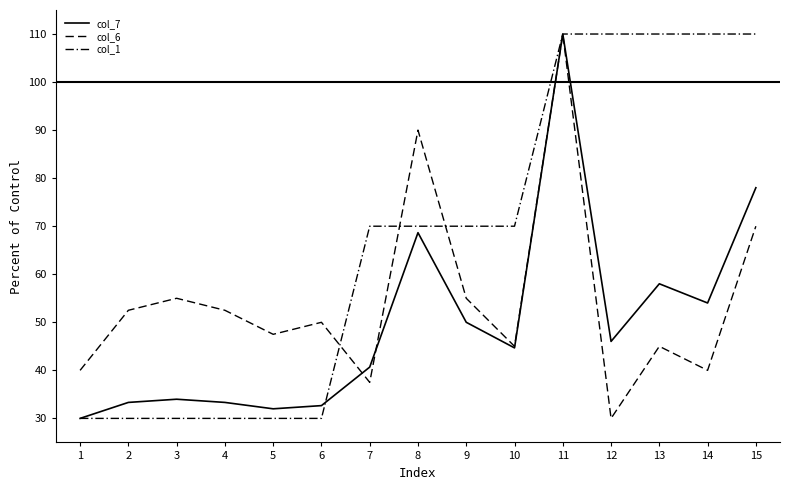

Reading left to right, extract all data points from this chart.

col_7: 30.0	33.3	34.0	33.3	32.0	32.7	40.7	68.7	50.0	44.7	110.0	46.0	58.0	54.0	78.0
col_6: 40.0	52.5	55.0	52.5	47.5	50.0	37.5	90.0	55.0	45.0	110.0	30.0	45.0	40.0	70.0
col_1: 30.0	30.0	30.0	30.0	30.0	30.0	70.0	70.0	70.0	70.0	110.0	110.0	110.0	110.0	110.0